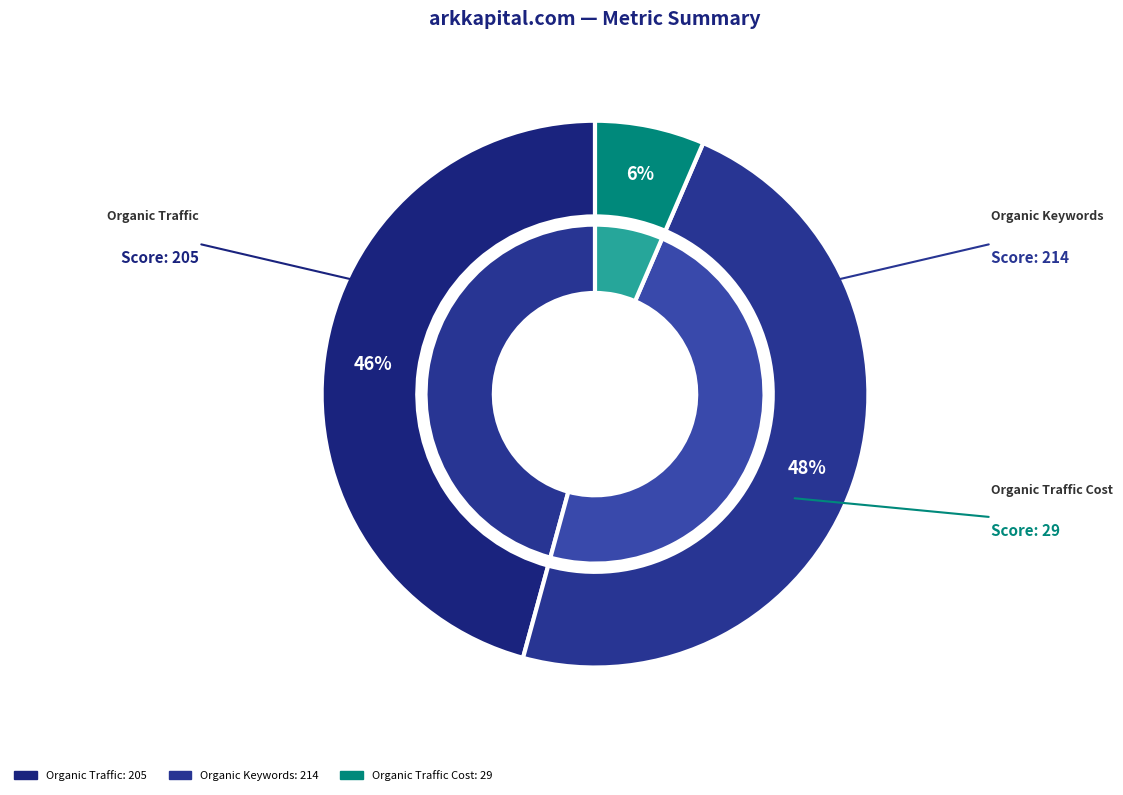

What is the largest slice in the pie chart?

Organic Keywords